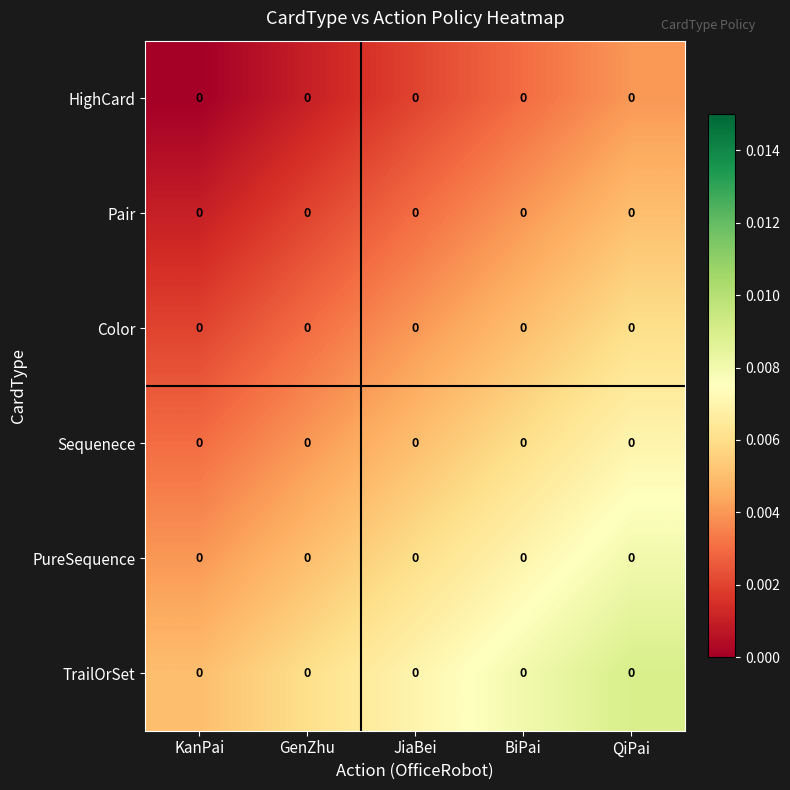

True or false: PureSequence has a value of 0.0 at KanPai.

True